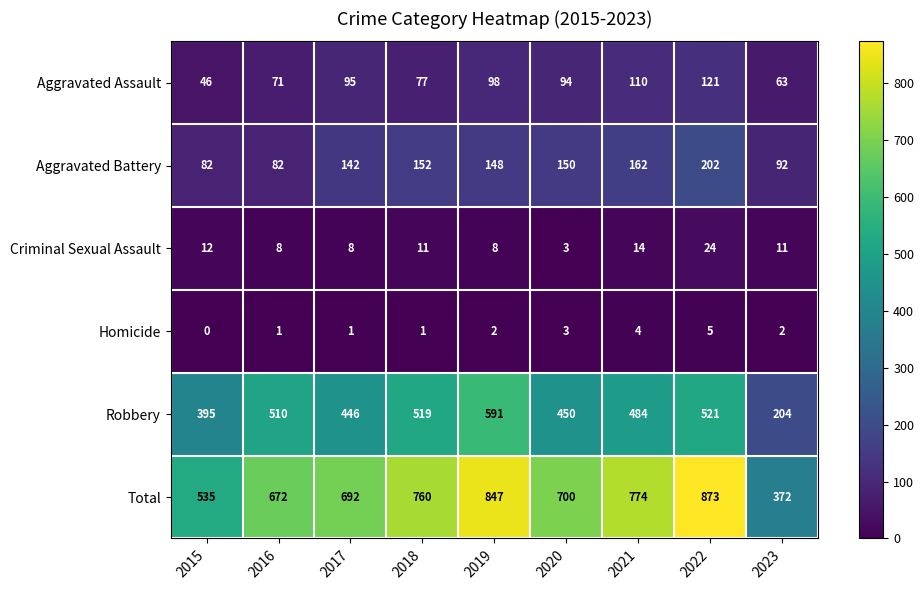

How many distinct data groups are displayed?

6